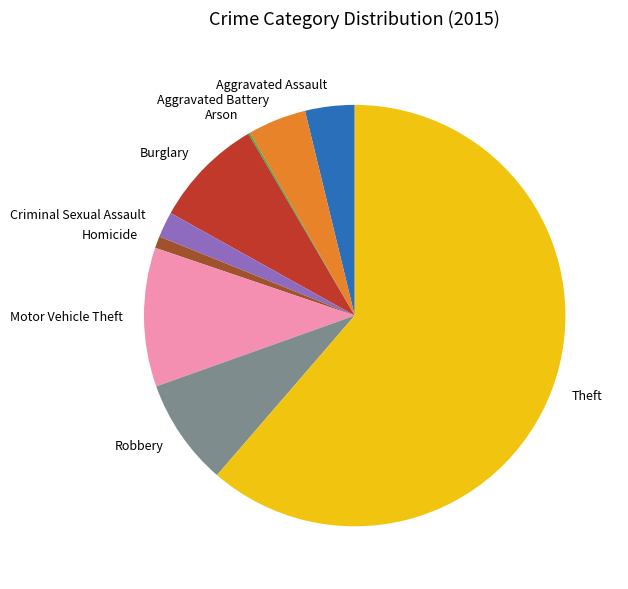

Is it true that Homicide is 1% of the pie?

True